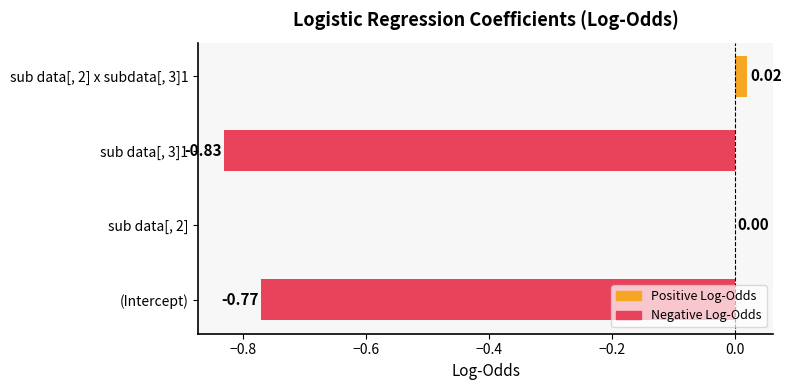

At which label is the value closest to 0?

sub data[, 2]